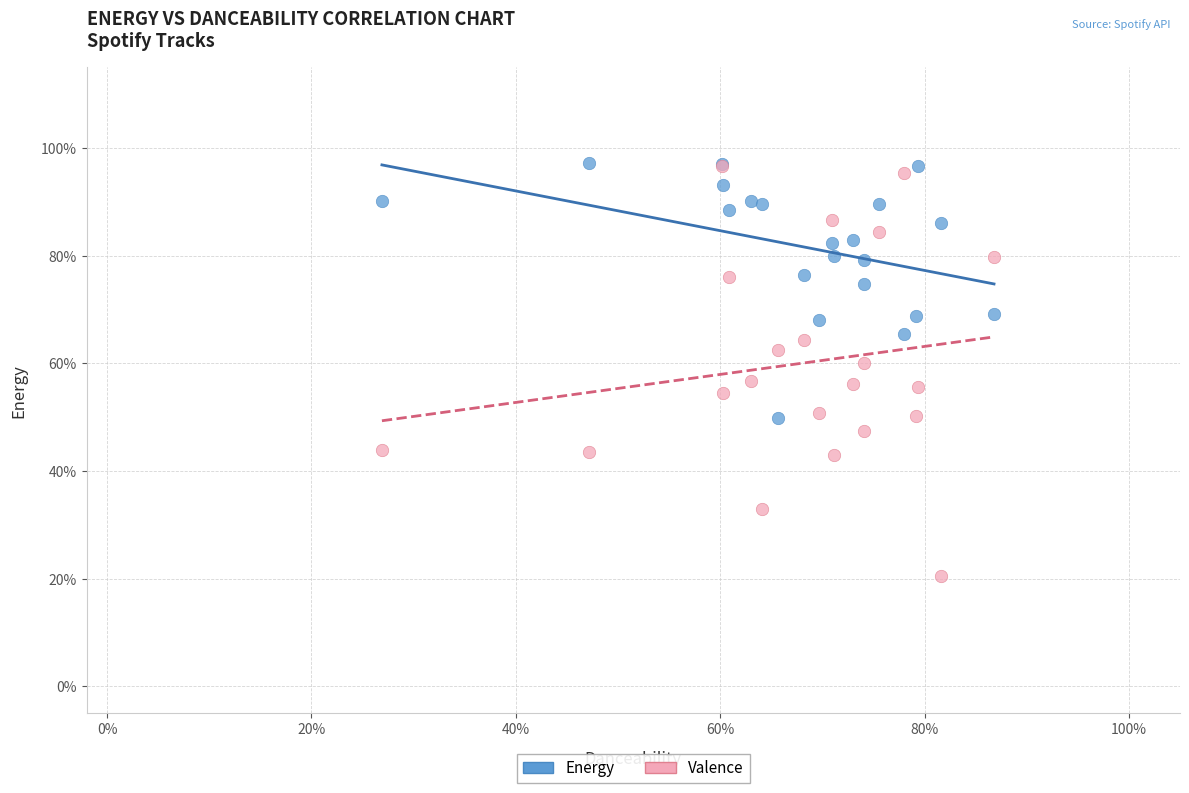

What are all the series names shown in the legend?

Energy, Valence